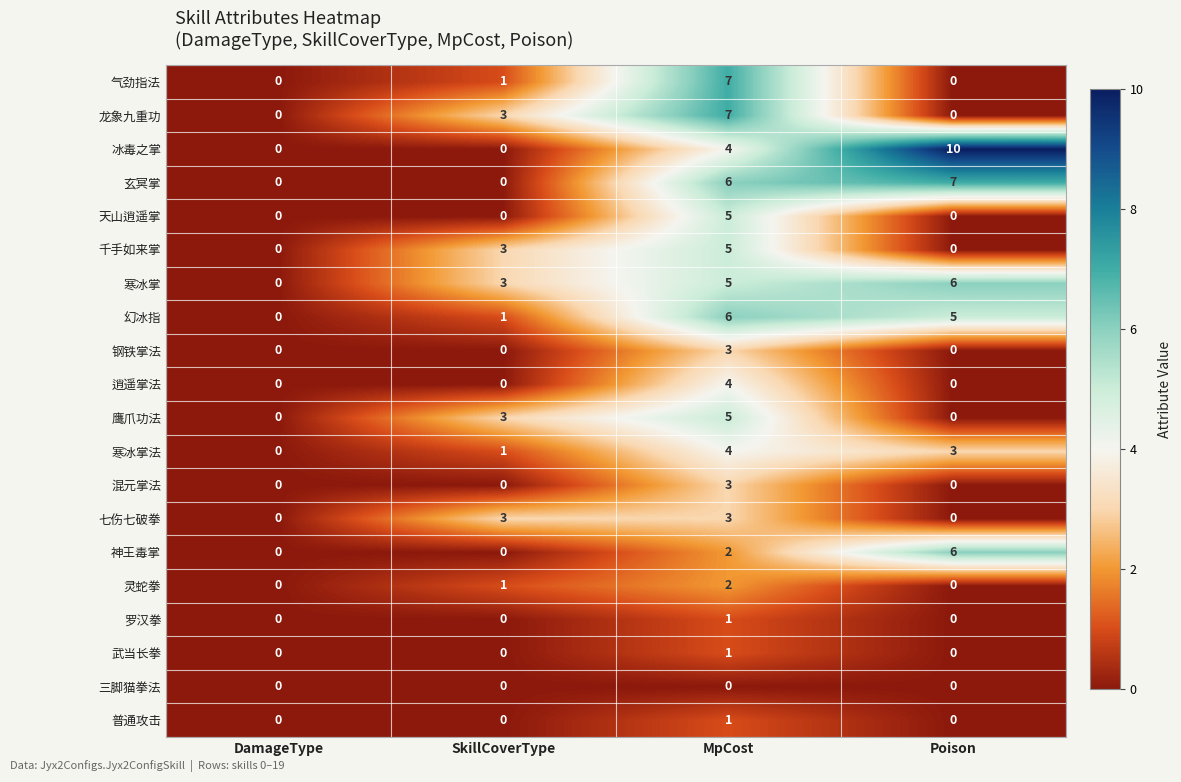

What is the maximum value for 龙象九重功?

7